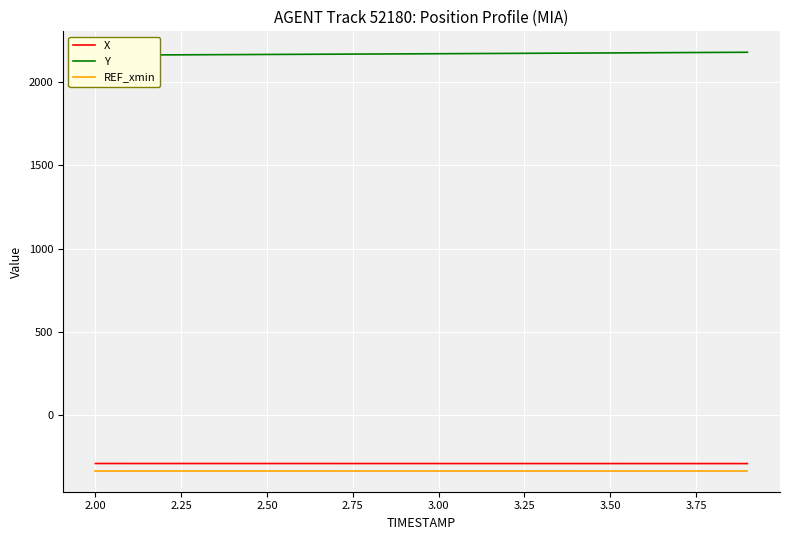

Reading right to left, transcribe all the data shown in this chart.

X: -290.4	-290.3	-290.3	-290.3	-290.2	-290.2	-290.2	-290.1	-290.1	-290.1	-290.1	-290.0	-290.0	-290.0	-290.0	-289.9	-289.9	-289.9	-289.9	-289.8
Y: 2179.0	2178.0	2177.0	2176.0	2175.0	2174.0	2173.1	2172.1	2171.2	2170.2	2169.3	2168.4	2167.5	2166.7	2165.8	2164.9	2164.1	2163.2	2162.4	2161.6
REF_xmin: -333.6	-333.6	-333.6	-333.6	-333.6	-333.6	-333.6	-333.6	-333.6	-333.6	-333.6	-333.6	-333.6	-333.6	-333.6	-333.6	-333.6	-333.6	-333.6	-333.6